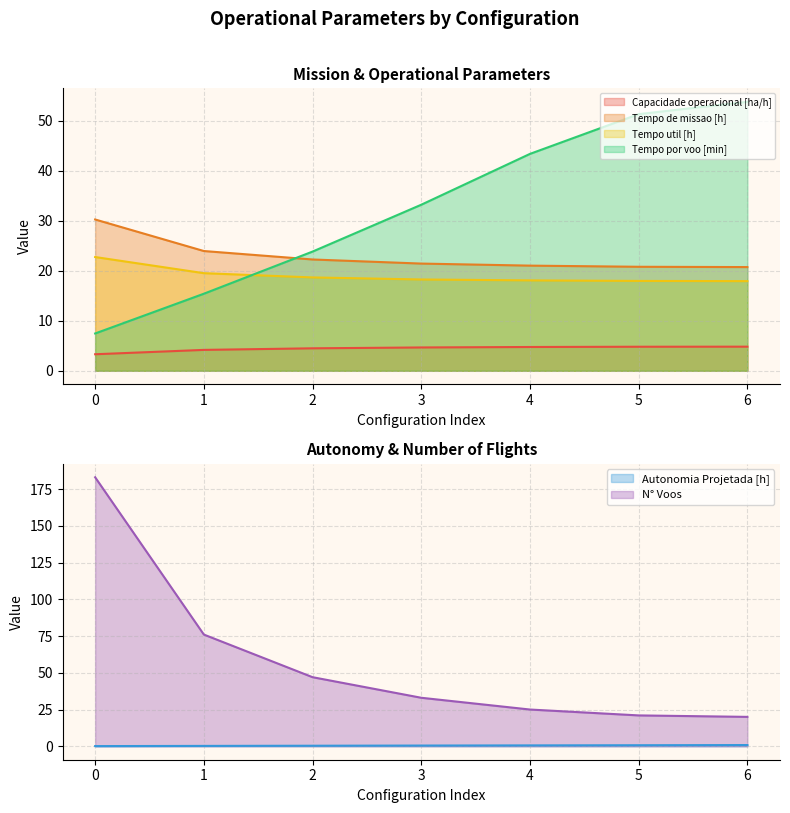

Reading left to right, transcribe all the data shown in this chart.

Capacidade operacional [ha/h]: 0=3.3	1=4.2	2=4.5	3=4.7	4=4.8	5=4.8	6=4.8
Tempo de missao [h]: 0=30.3	1=23.9	2=22.3	3=21.4	4=21.0	5=20.8	6=20.7
Tempo util [h]: 0=22.8	1=19.5	2=18.7	3=18.3	4=18.1	5=18.0	6=17.9
Tempo por voo [min]: 0=7.5	1=15.4	2=23.8	3=33.2	4=43.4	5=51.3	6=53.8
Autonomia Projetada [h]: 0=0.1	1=0.2	2=0.4	3=0.5	4=0.6	5=0.7	6=0.8
N° Voos: 0=183.0	1=76.0	2=47.0	3=33.0	4=25.0	5=21.0	6=20.0